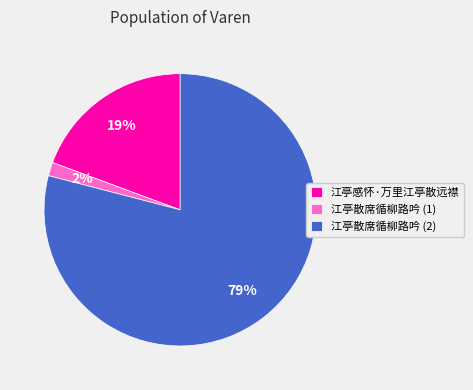

Rank the categories by value from lowest to highest.

江亭散席循柳路吟 (1), 江亭感怀·万里江亭散远襟, 江亭散席循柳路吟 (2)